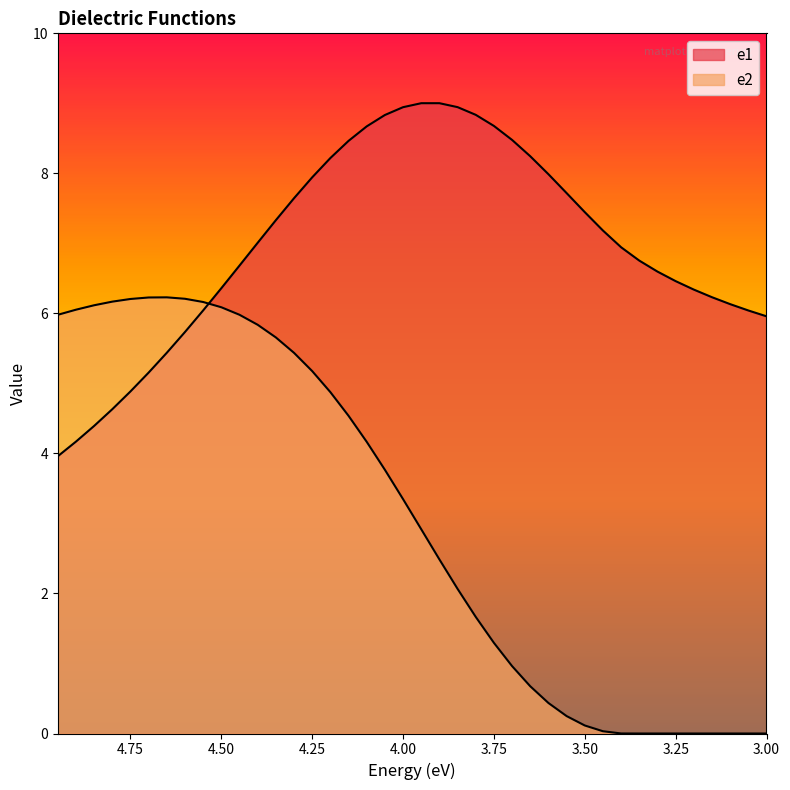

At how many categories does at least one series exceed 1?

40